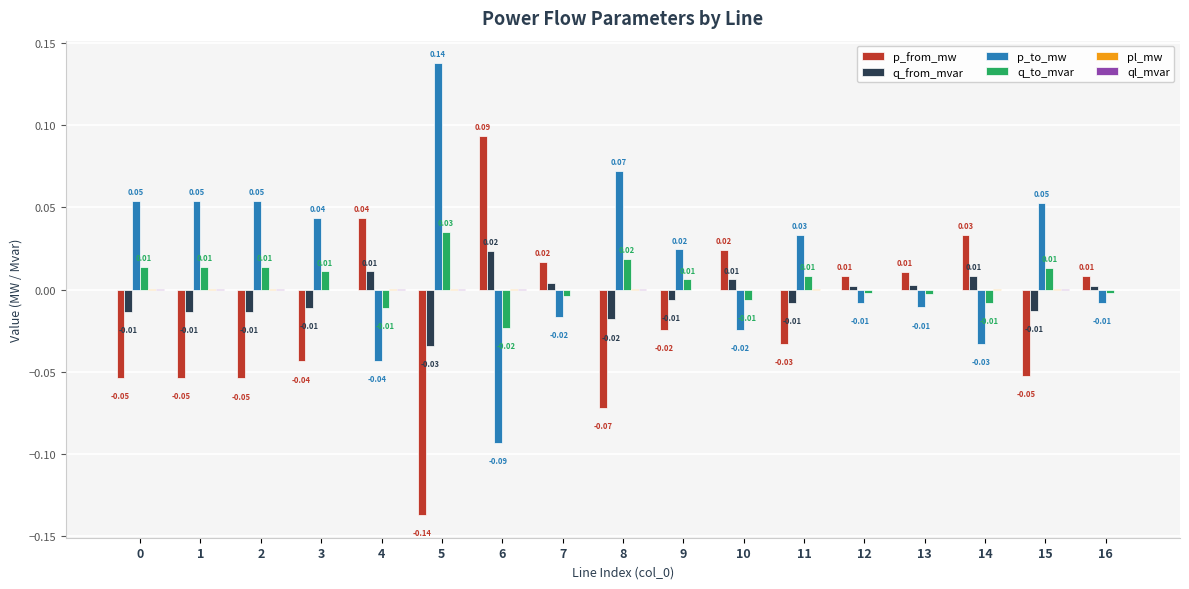

How many categories are shown in the chart?

17